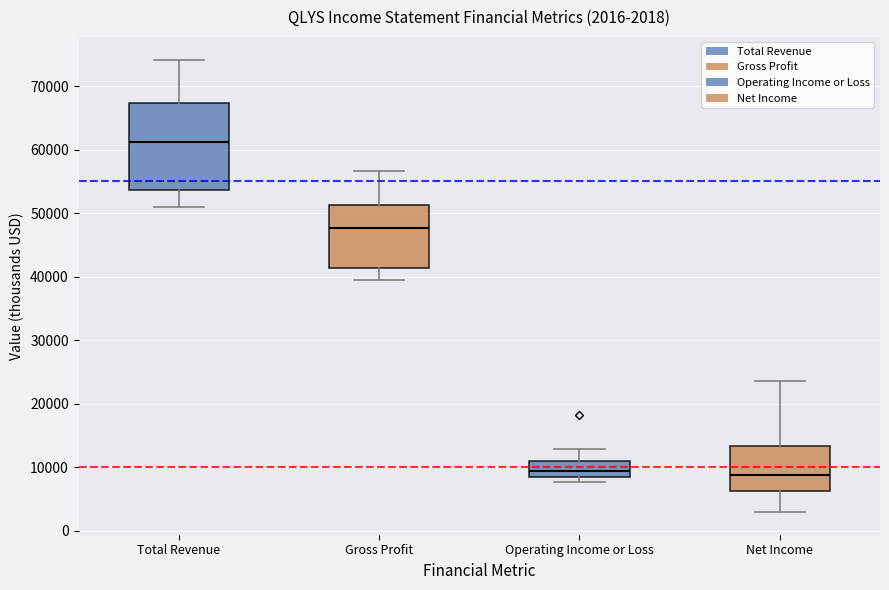

Which box is the tallest, from its lower edge to its upper edge?

Total Revenue